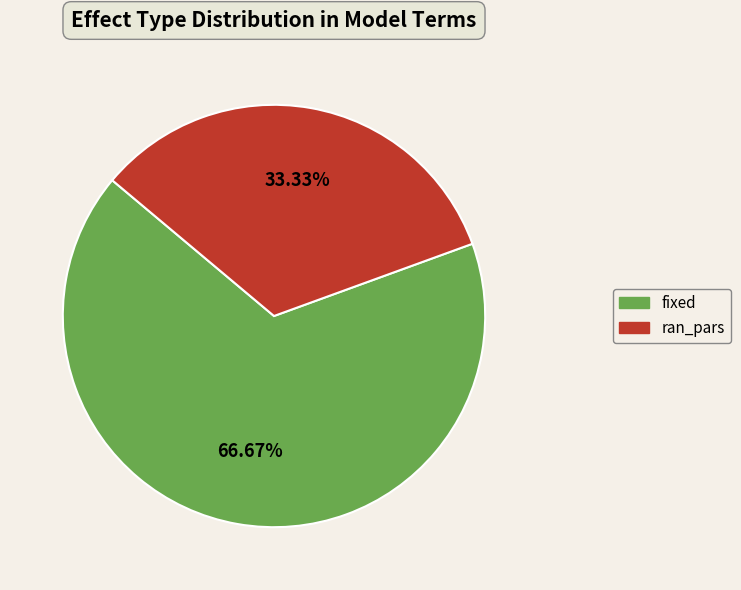

Which slice represents more than half of the pie?

fixed